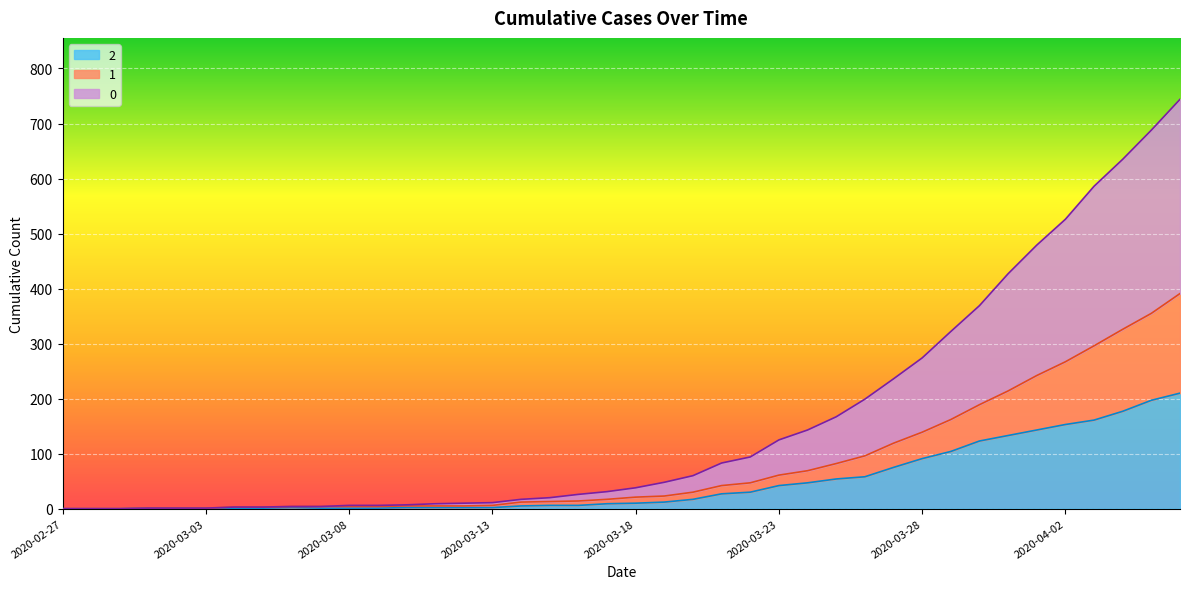

Which category has the lowest value across all series?

2020-02-27